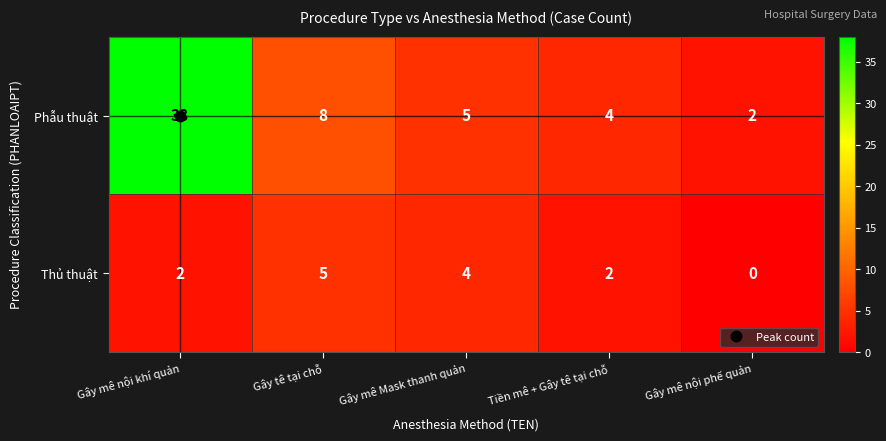

At how many categories does at least one series exceed 15?

1